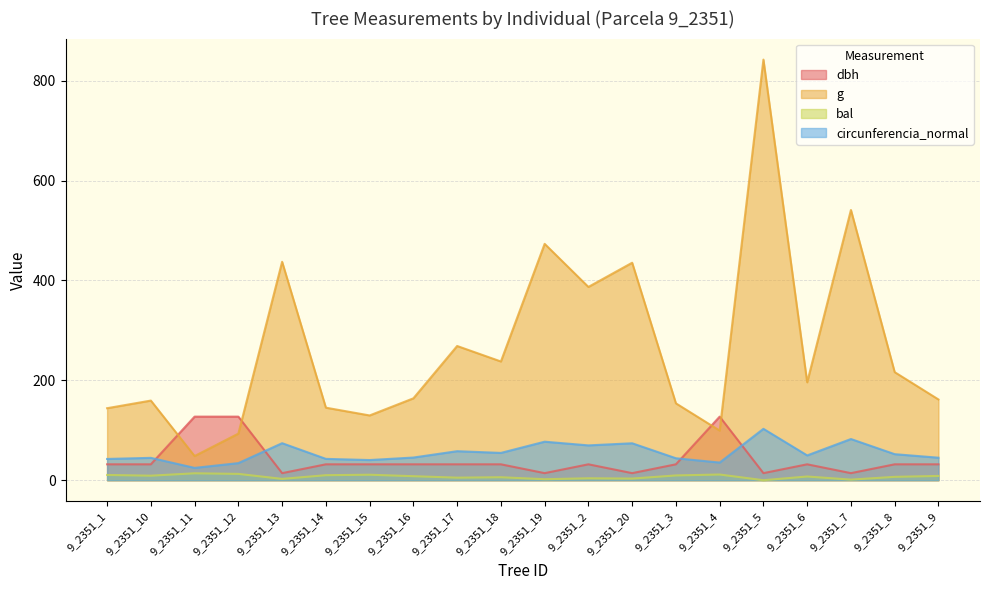

Which series has the largest total across all categories?

g